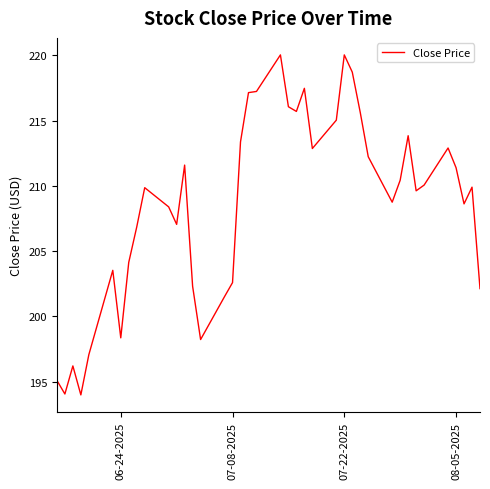

What is the difference between the maximum and minimum values?

26.0